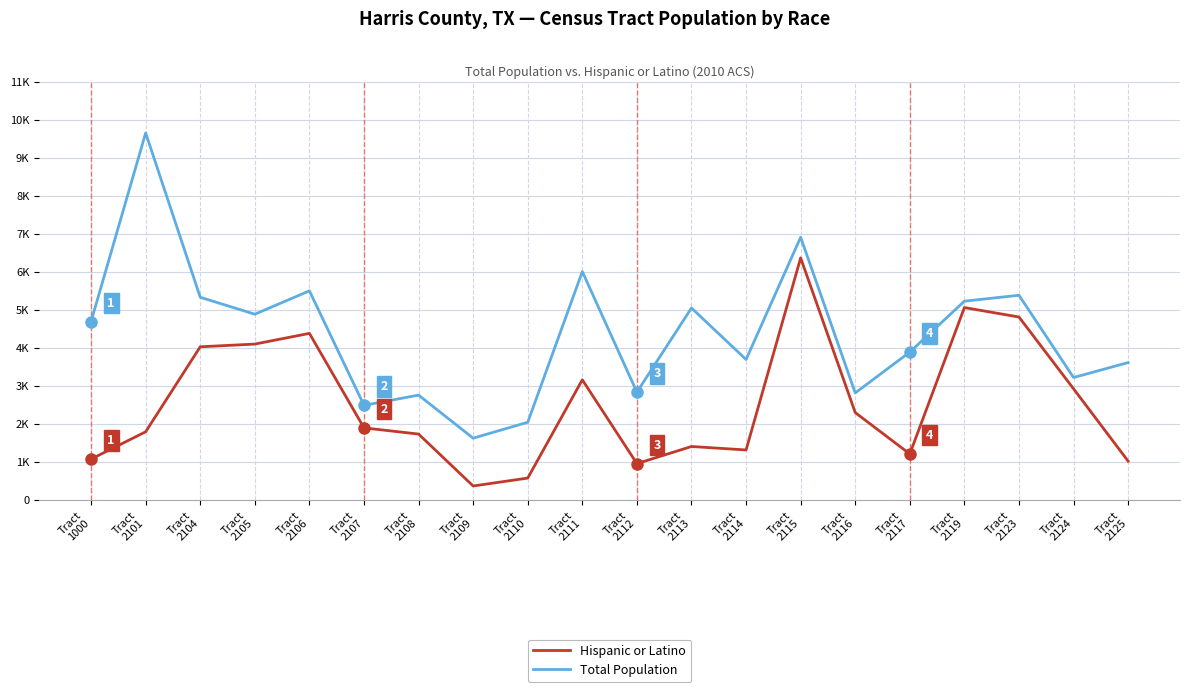

Where is the first local maximum for Total Population?

Tract
2101